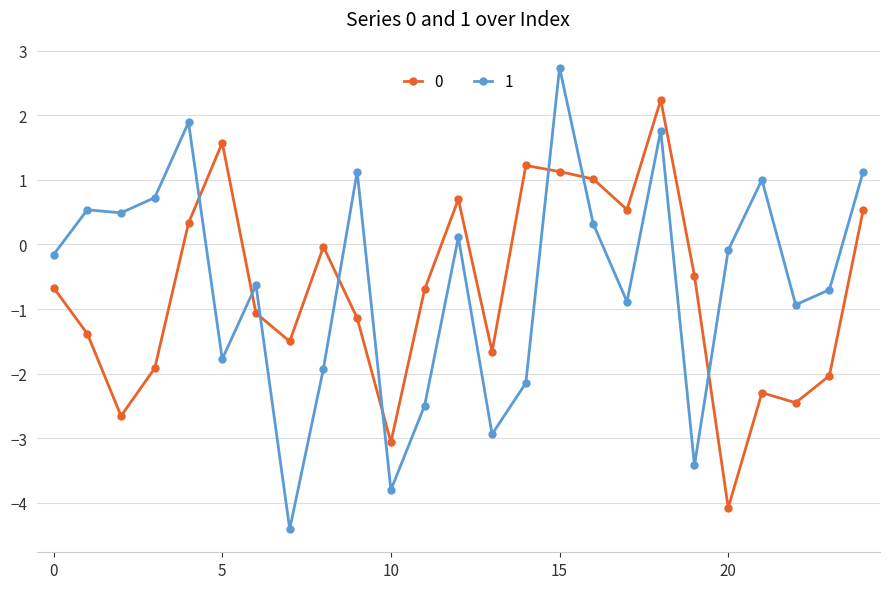

What is the sum of all 0 values?

-17.8